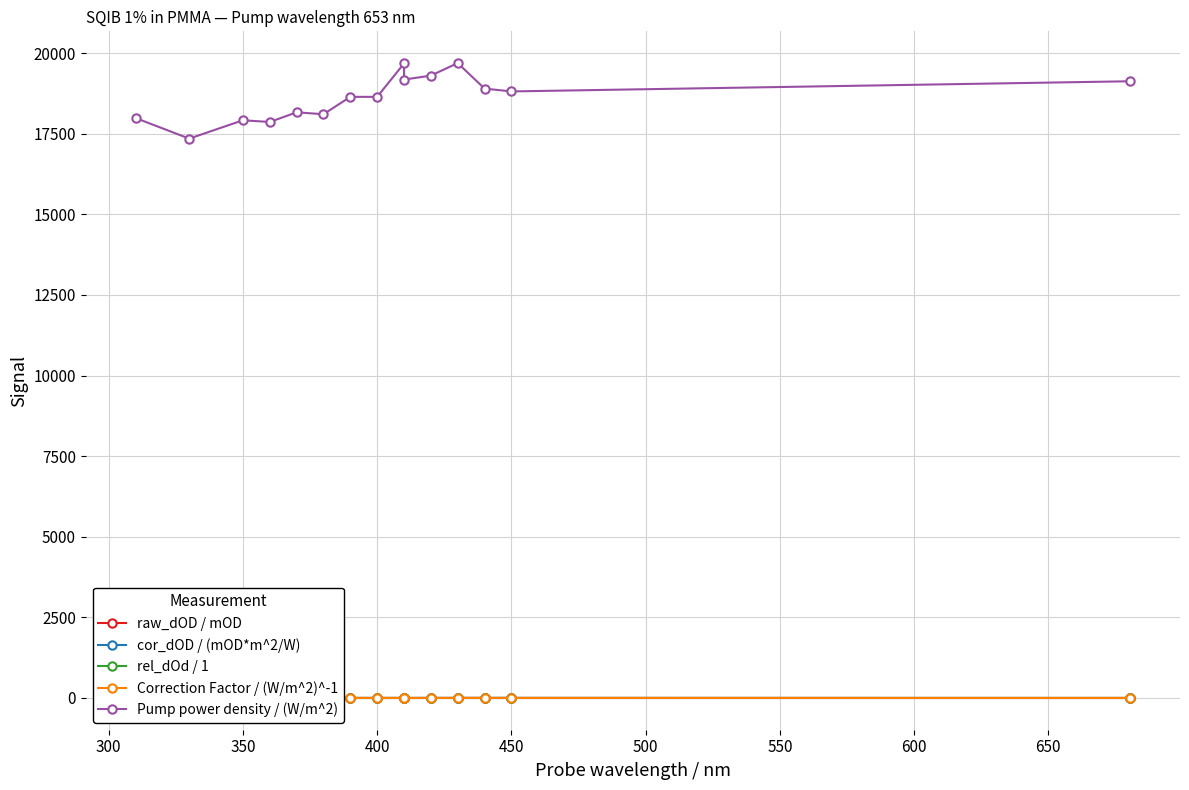

How many lines are shown in the chart?

5